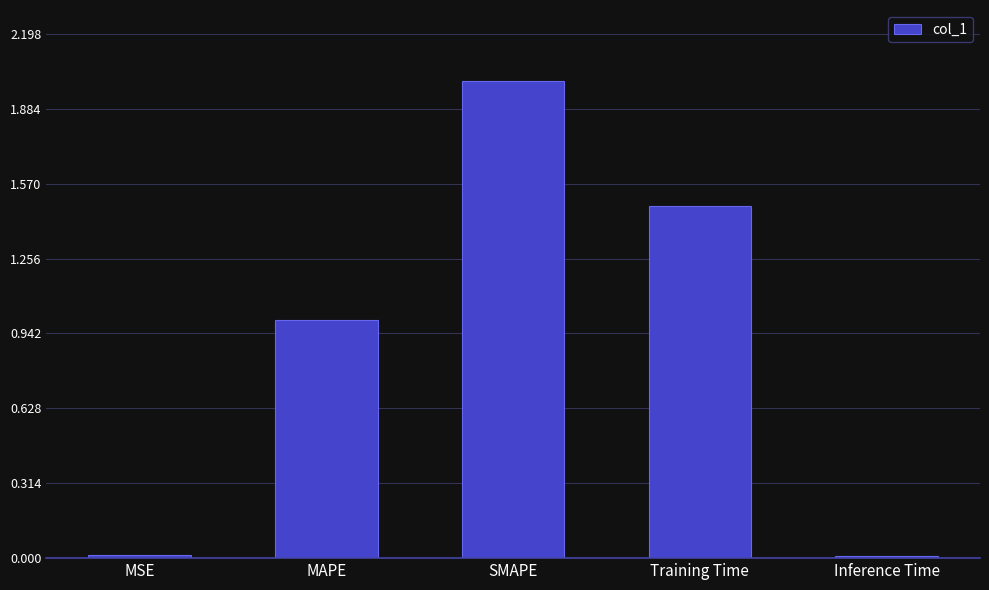

What position from the right is SMAPE?

3